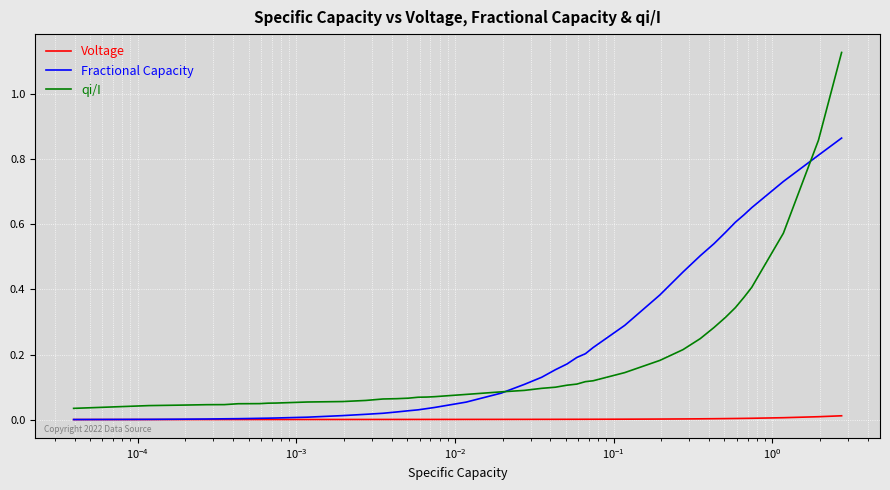

Which series has the largest range (max minus min)?

qi/I